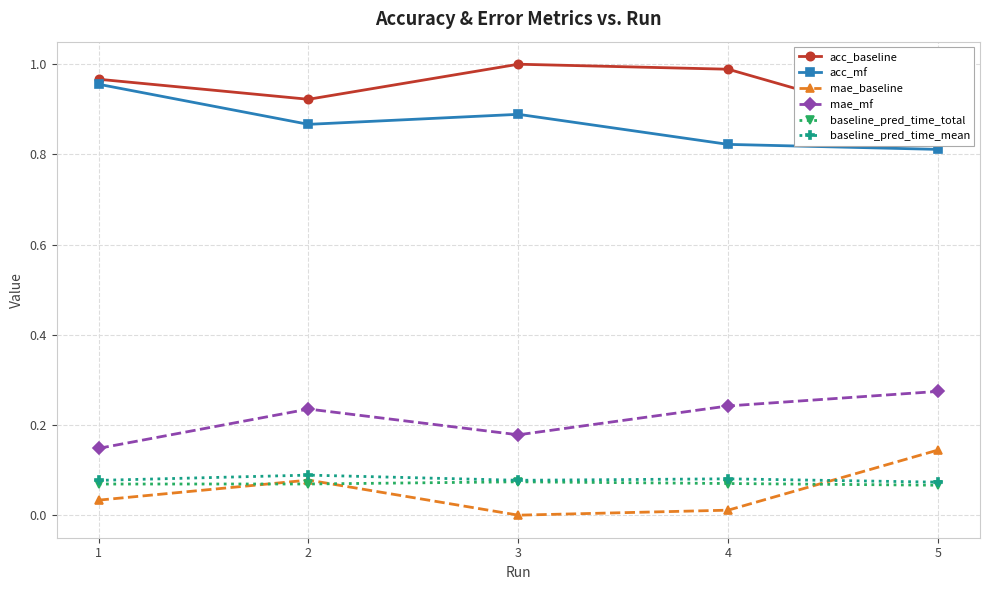

At how many categories does at least one series exceed 0?

5